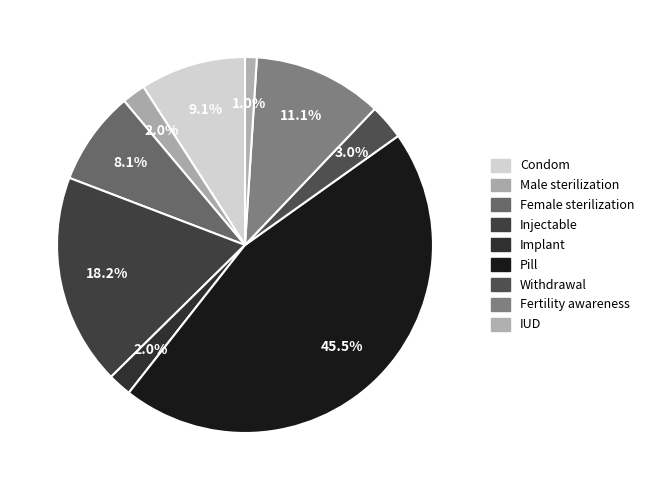

To the nearest percent, what percentage of the pie is IUD?

1%